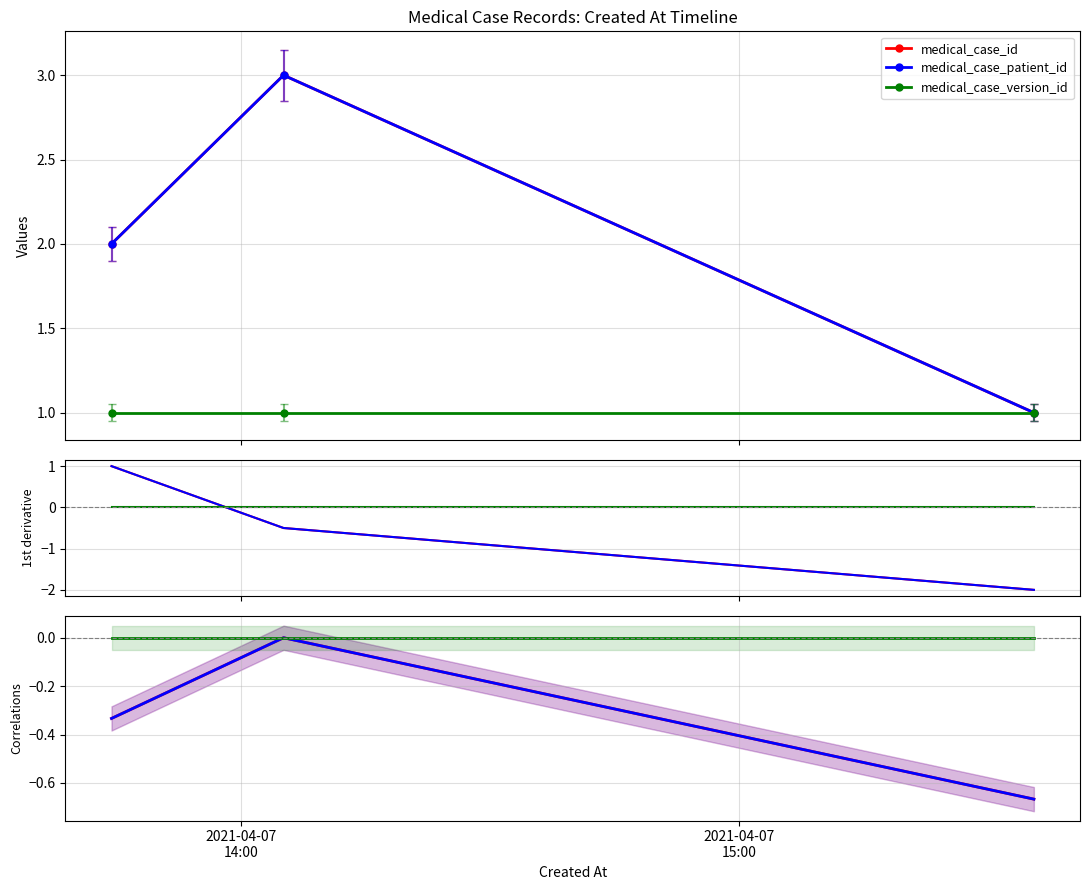

Where is medical_case_id nearest to the value 0?

2021-04-07
15:00